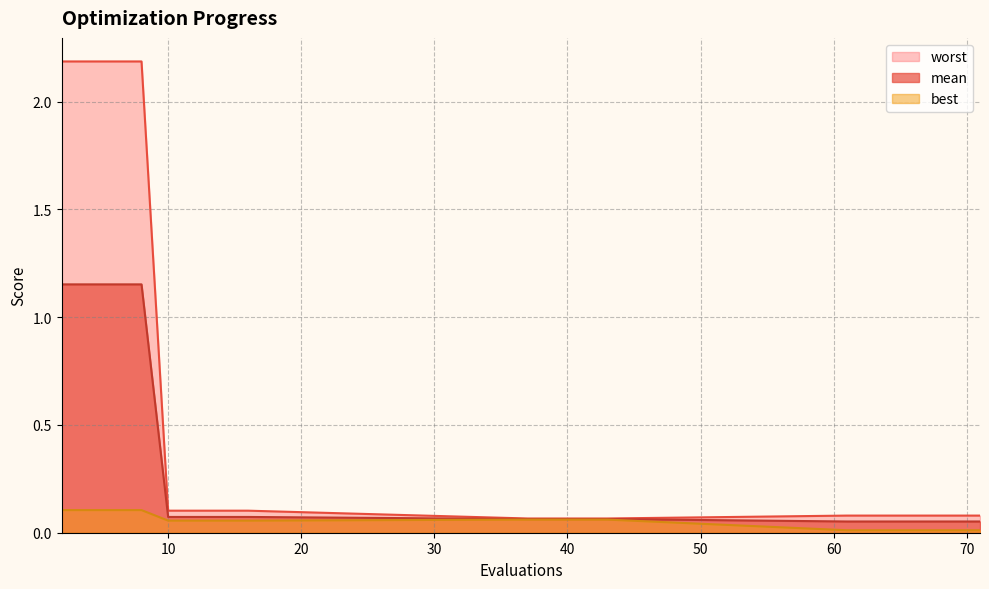

Is it true that worst equals 0.1 at 12?

True